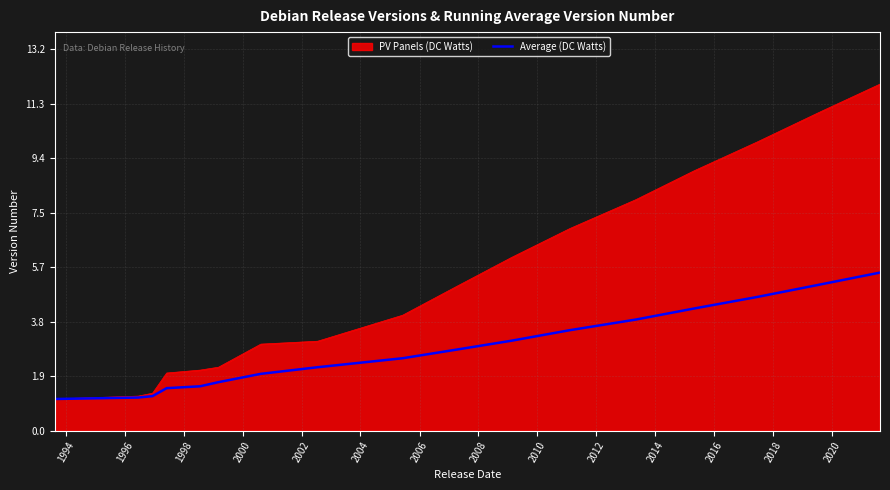

How many lines are shown in the chart?

2